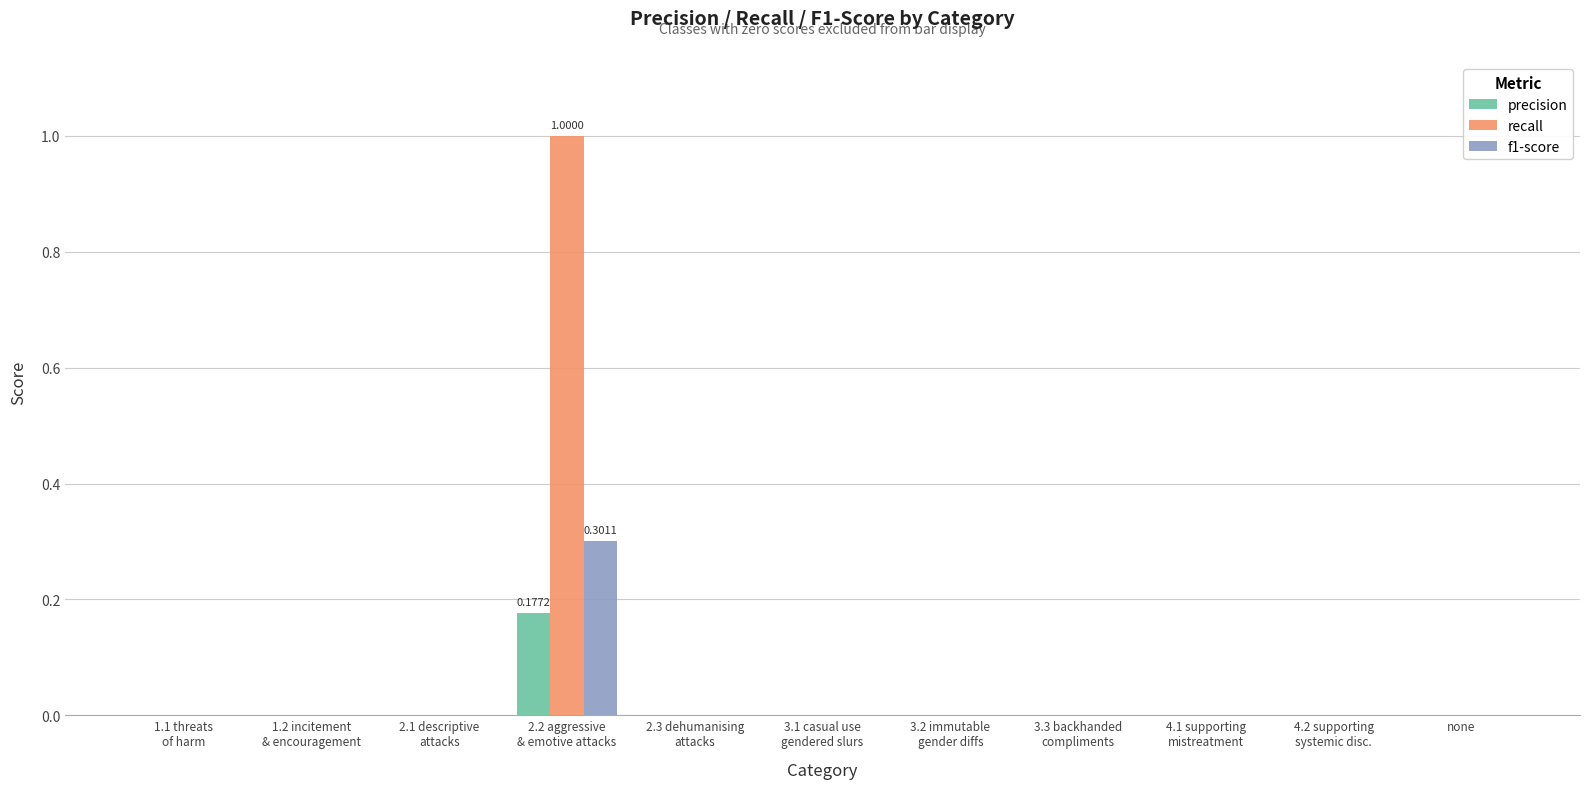

Which series has the largest total across all categories?

recall